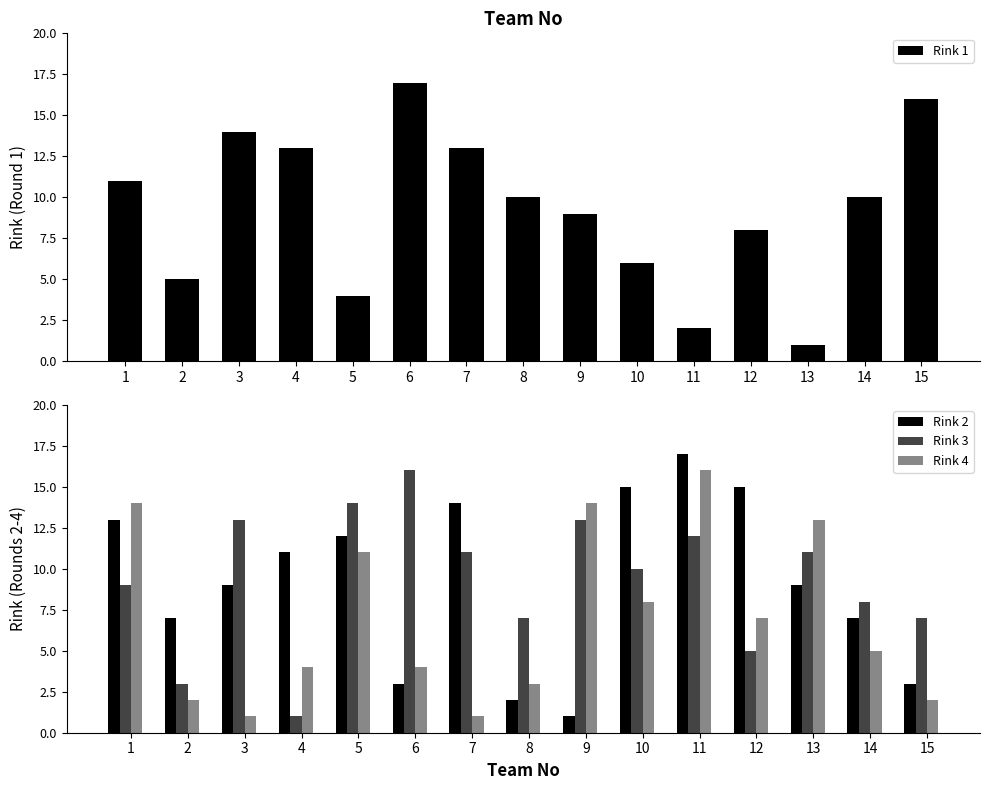

What is the greatest value displayed?

17